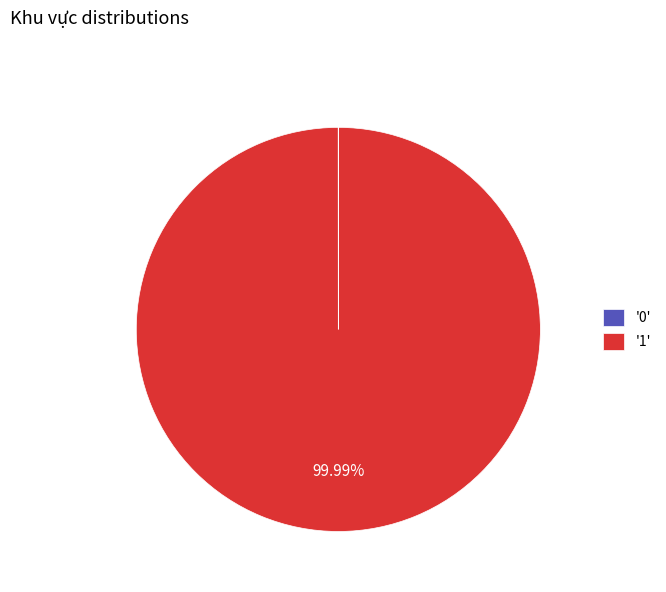

What is the majority slice?

'1'